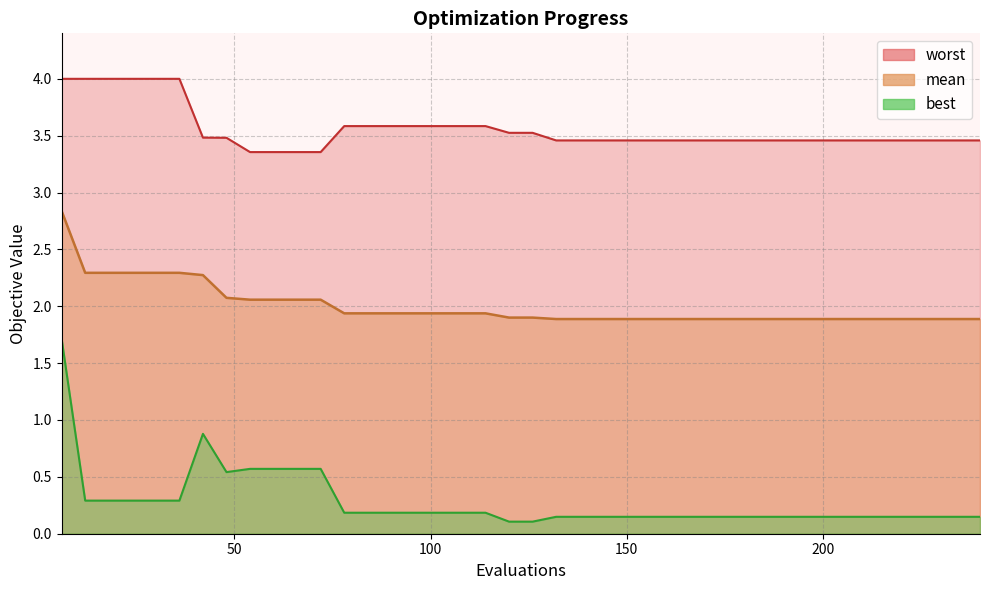

True or false: mean and worst intersect in this chart.

False